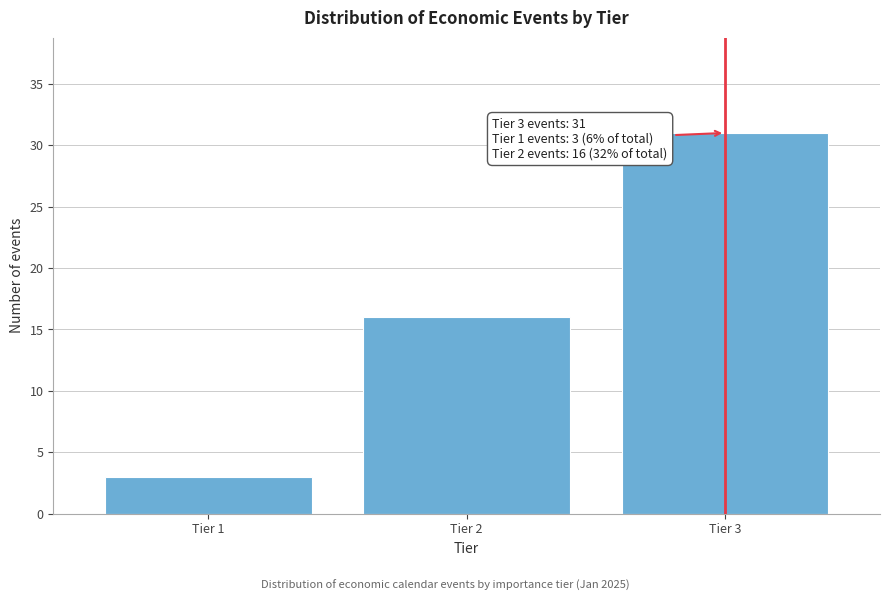

Reading left to right, transcribe all the data shown in this chart.

Tier 1=3	Tier 2=16	Tier 3=31